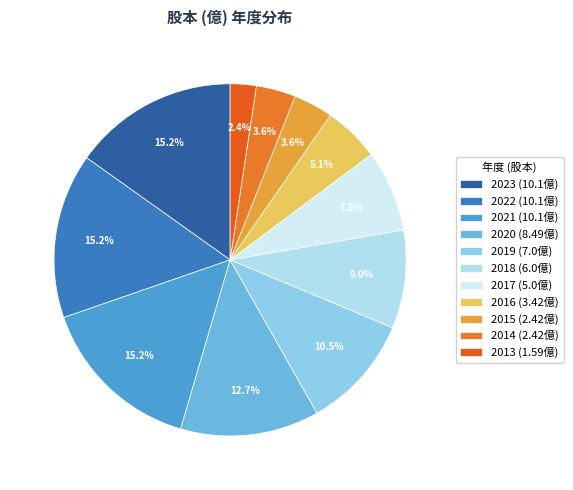

What is the ratio of the value at 2013 to the value at 2019?

0.2